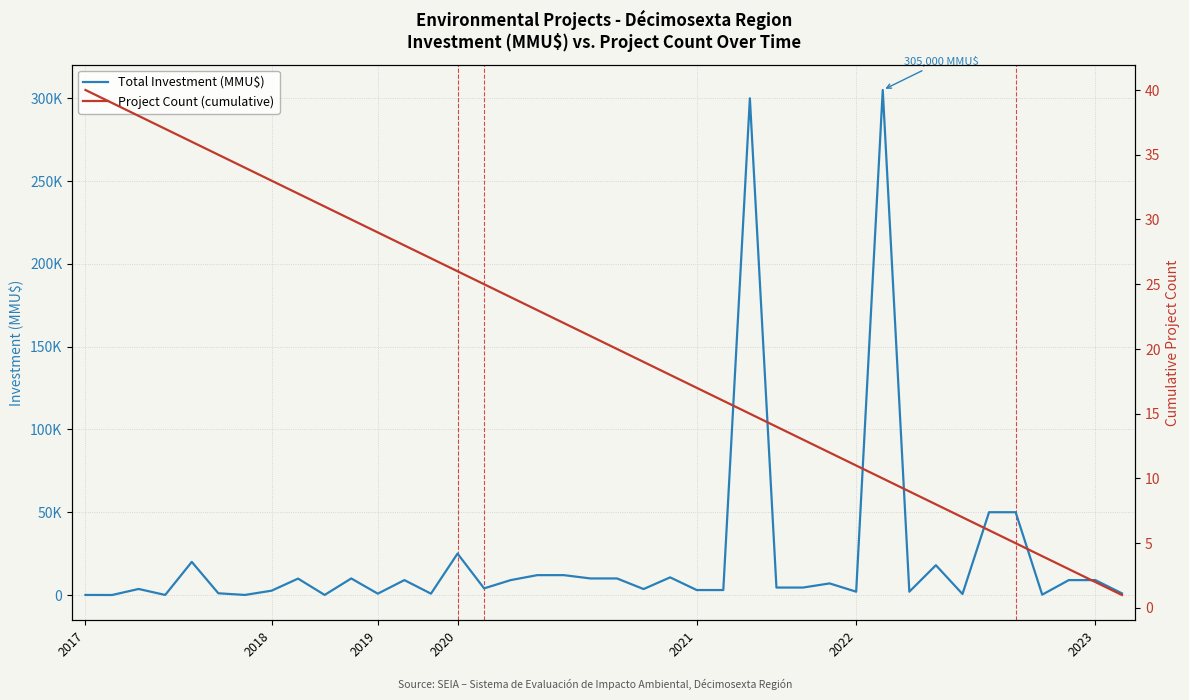

Between 31 and 12, which is larger?

12